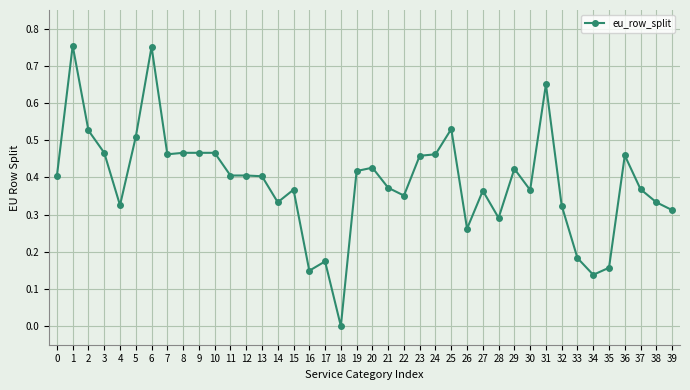

The value at 23 is 0.1. True or false?

False